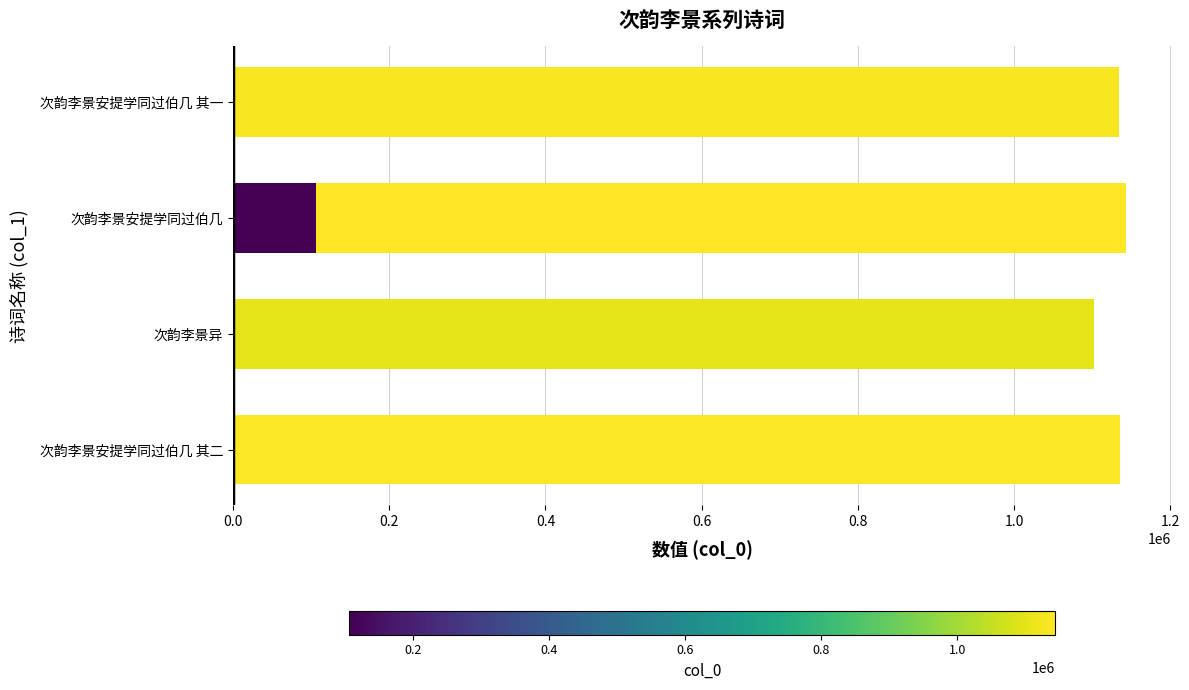

What is the change in value from 0.4 to 0.8?

-1038061